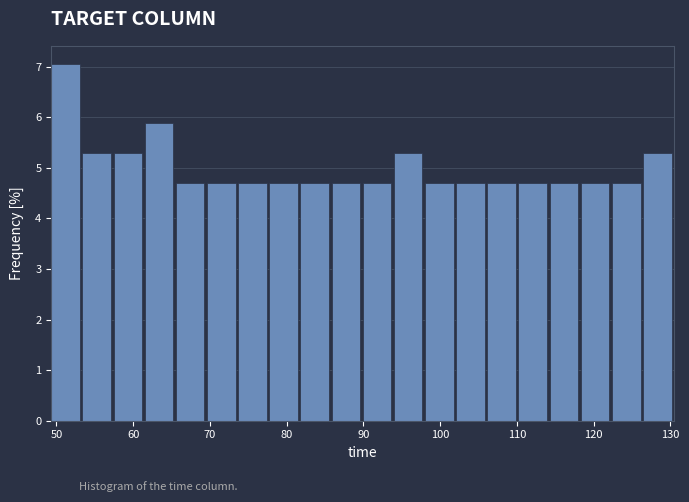

Which range on the x-axis has the tallest bar?

49 to 53